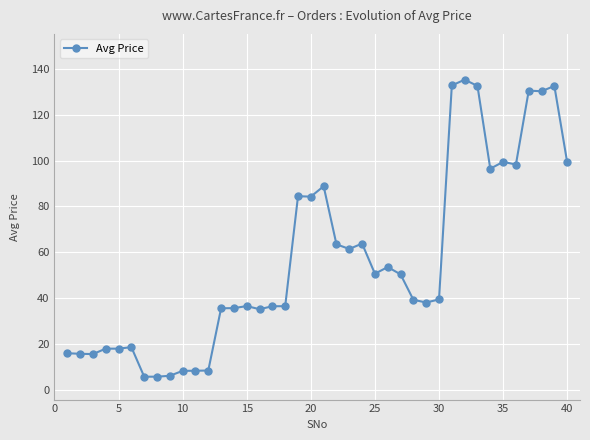

What is the value of the 23rd point from the left?

61.5